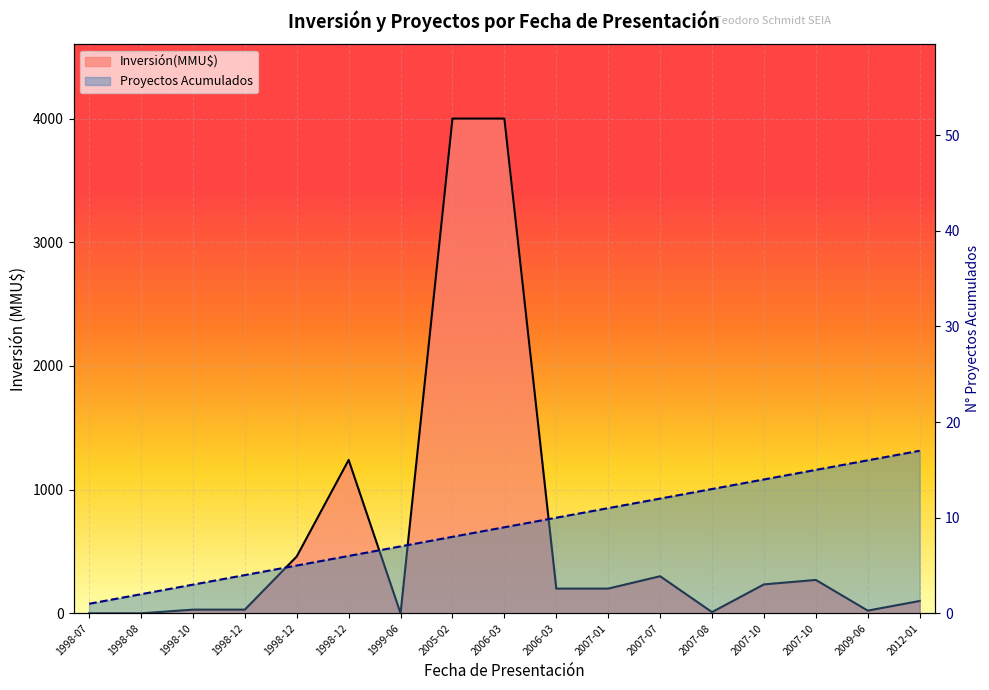

Reading left to right, what are all the values shown in this chart?

Inversion(MMU$): 1998-07=0	1998-08=0	1998-10=30	1998-12=30	1998-12=460	1998-12=1240	1999-06=0	2005-02=4000	2006-03=4000	2006-03=200	2007-01=200	2007-07=300	2007-08=10	2007-10=234	2007-10=270	2009-06=22	2012-01=100
Proyectos Acumulados: 1998-07=1	1998-08=2	1998-10=3	1998-12=4	1998-12=5	1998-12=6	1999-06=7	2005-02=8	2006-03=9	2006-03=10	2007-01=11	2007-07=12	2007-08=13	2007-10=14	2007-10=15	2009-06=16	2012-01=17